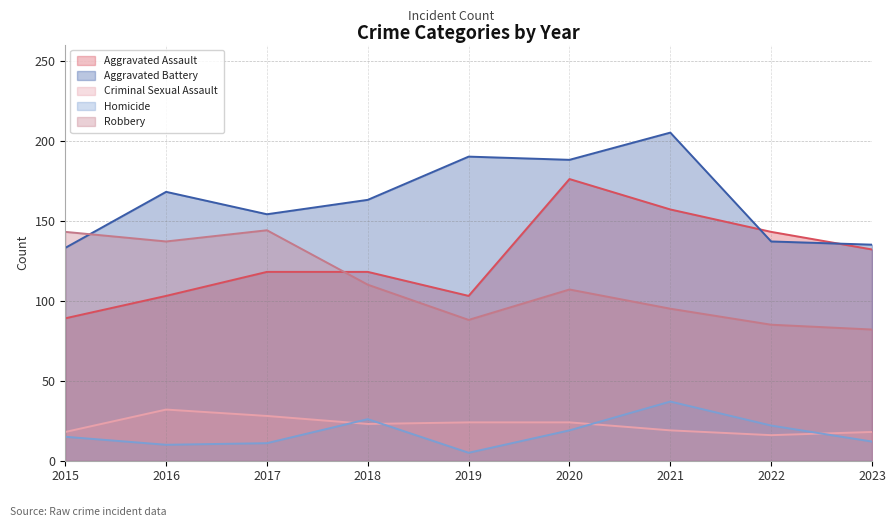

What is the sum of the Criminal Sexual Assault values at 2017 and 2021?

47